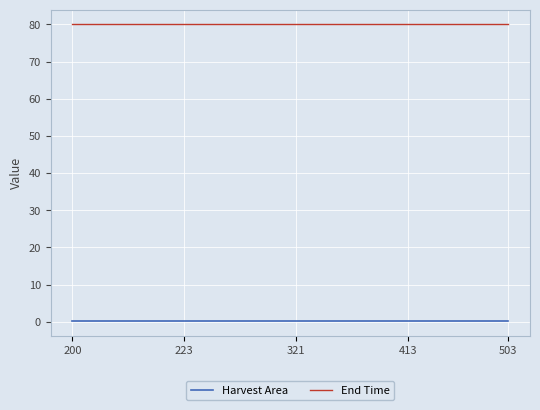

What is the highest value of the End Time series?

80.0